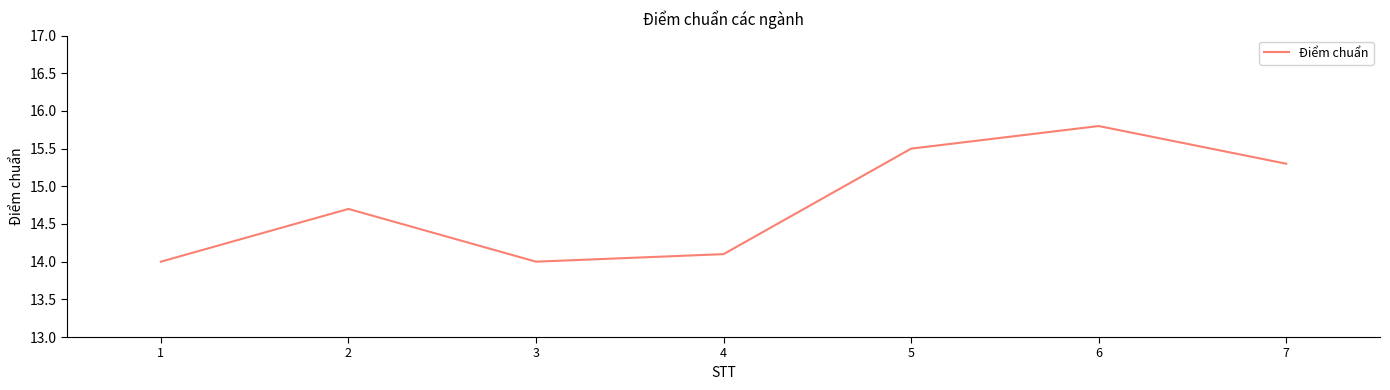

True or false: the data has more than 1 interior local peaks.

True